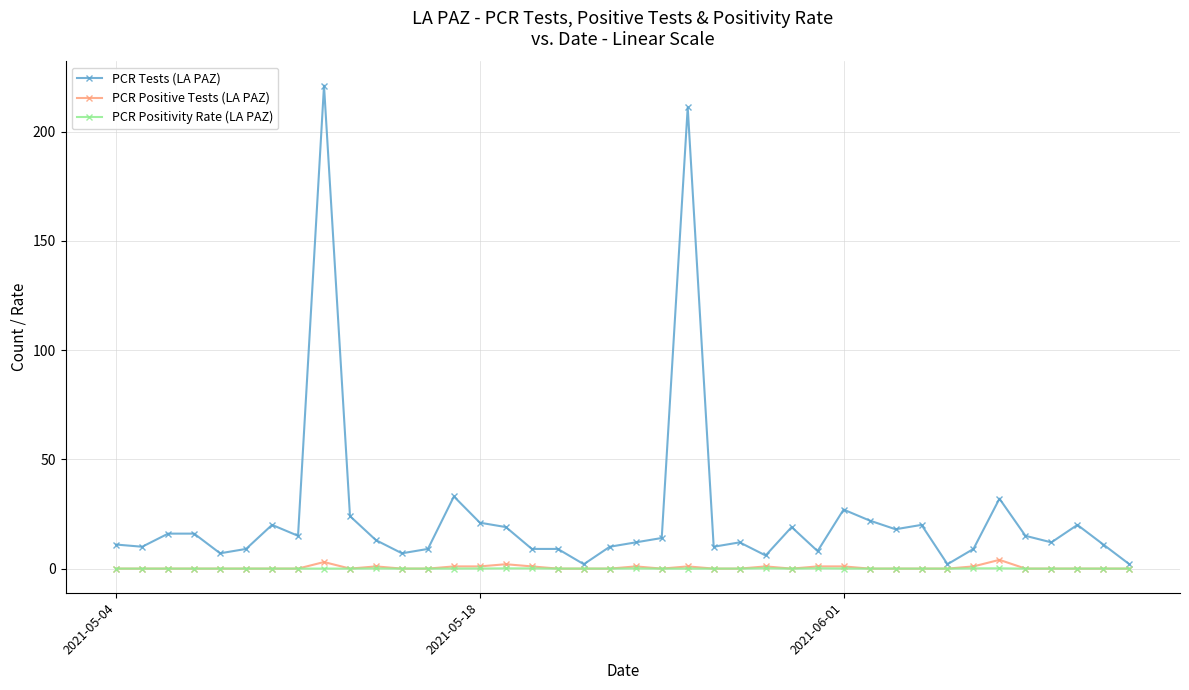

Which series has the widest spread of values?

PCR Tests (LA PAZ)